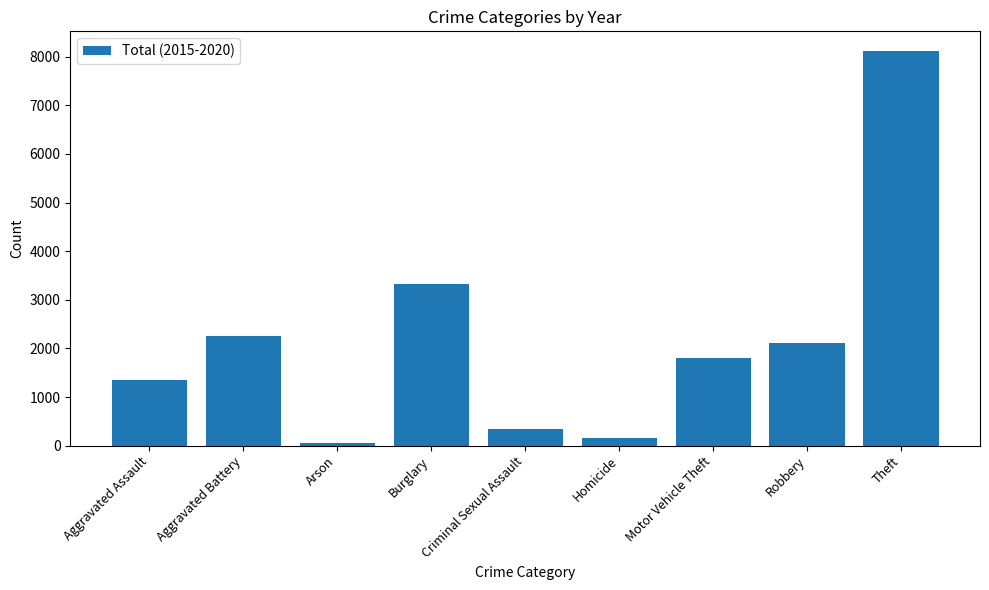

What is the minimum value shown in the chart?

62